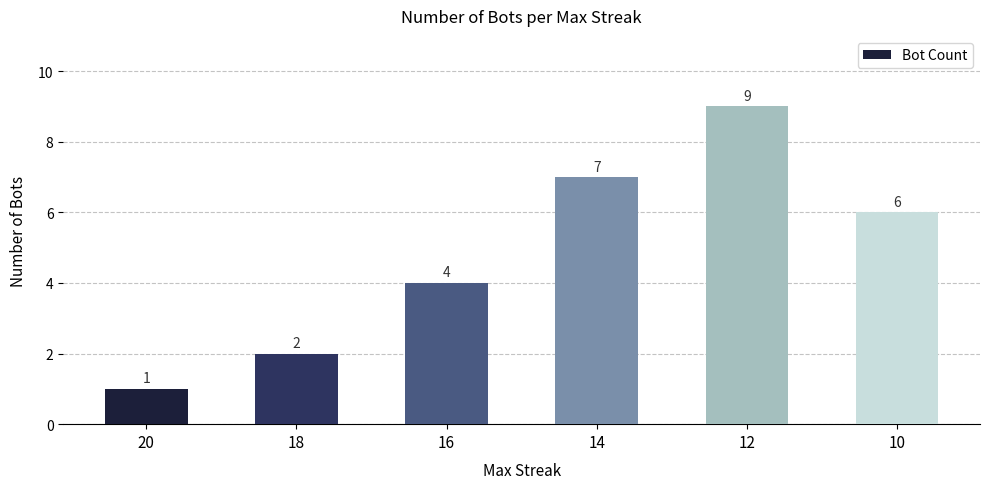

Rank the categories by value from lowest to highest.

20, 18, 16, 10, 14, 12